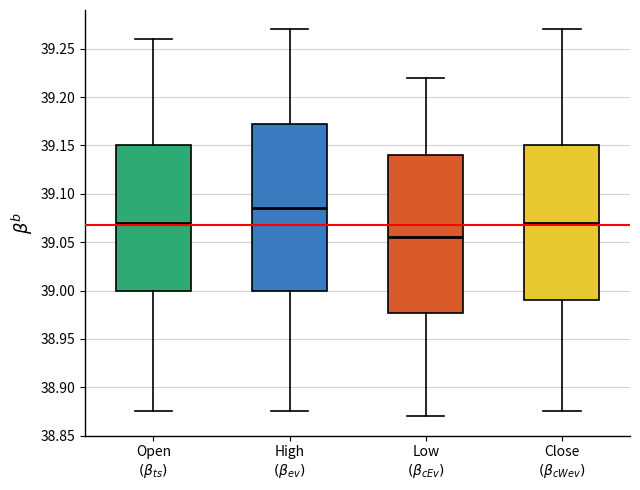

Which box's median line is the highest?

High $(\beta_{ev})$